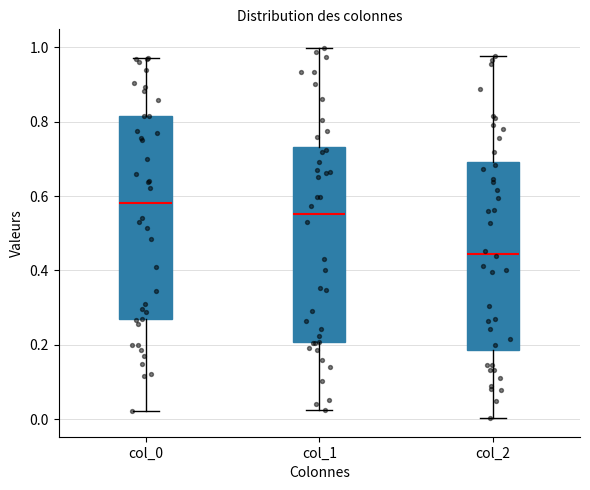

Comparing the boxes themselves (not the whiskers), which one is the tallest?

col_0